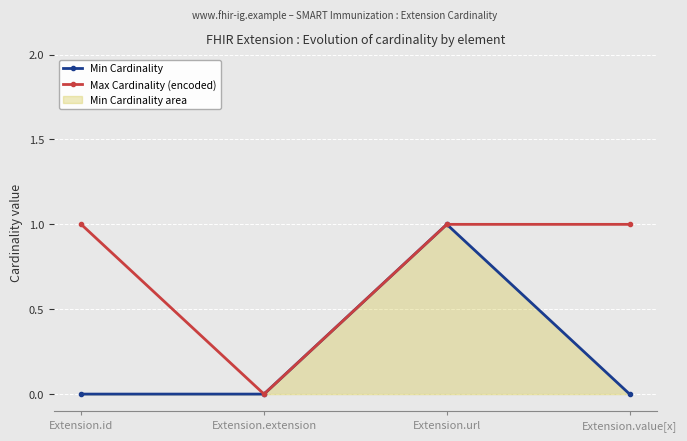

What is the spread (max minus min) of values at Extension.value[x]?

1